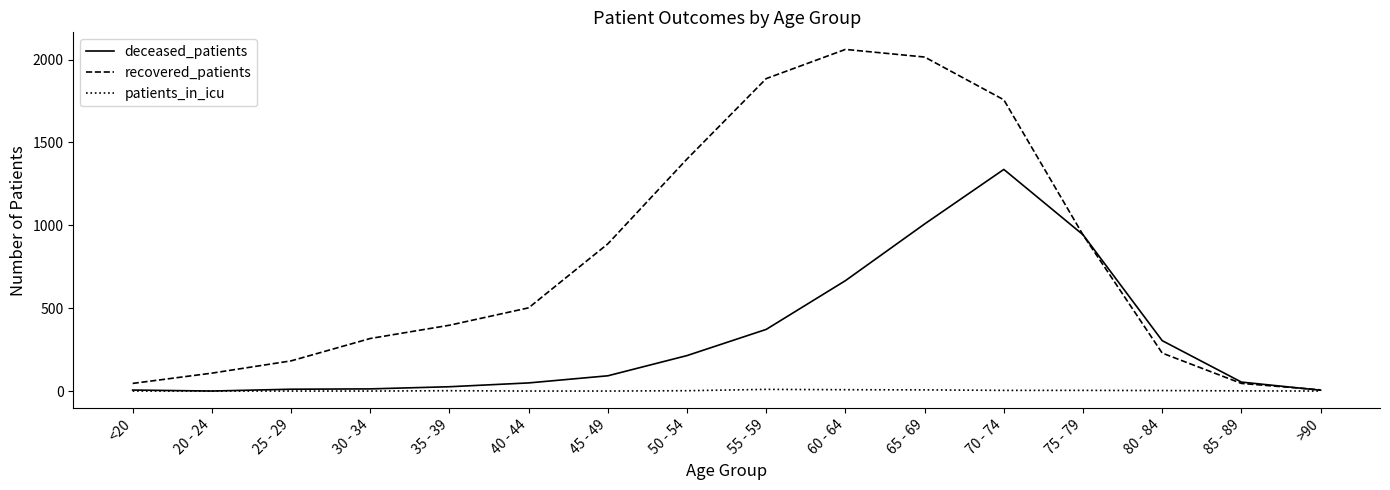

The deceased_patients series shows 372 at 55 - 59. True or false?

True